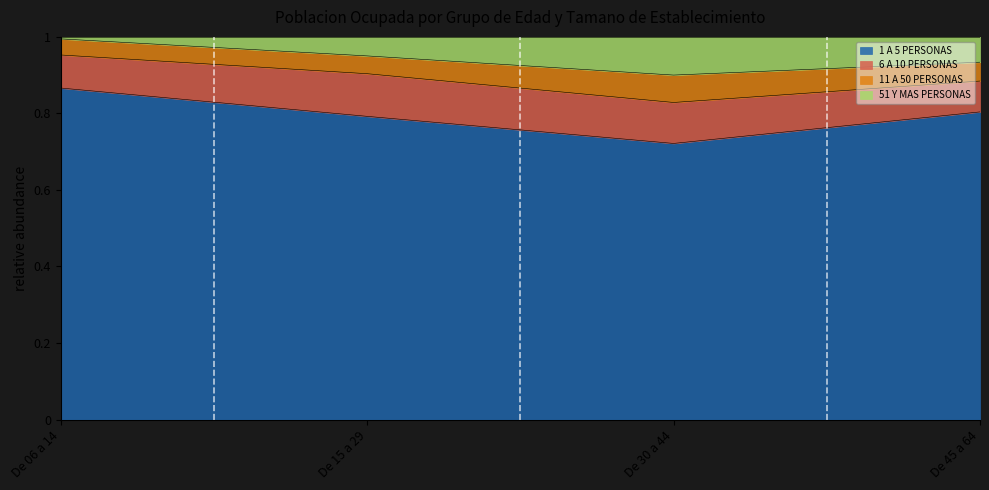

Is it true that 51 Y MAS PERSONAS equals 0.3 at De 15 a 29?

False